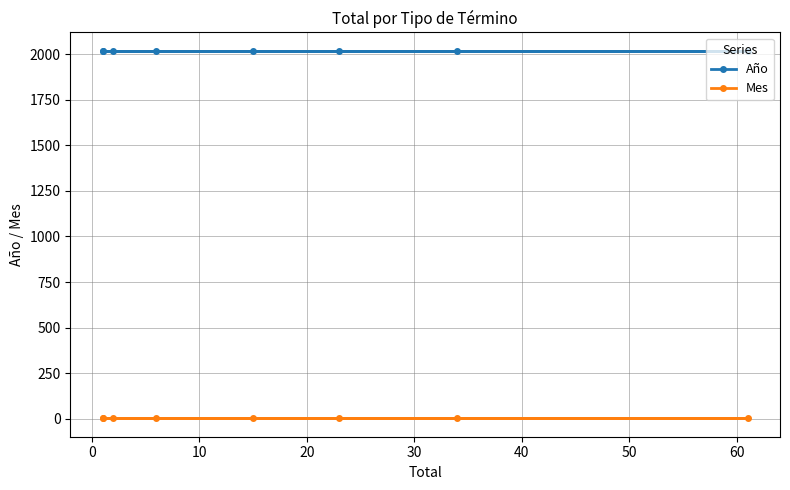

List the series in order of their peak value, highest first.

Año, Mes